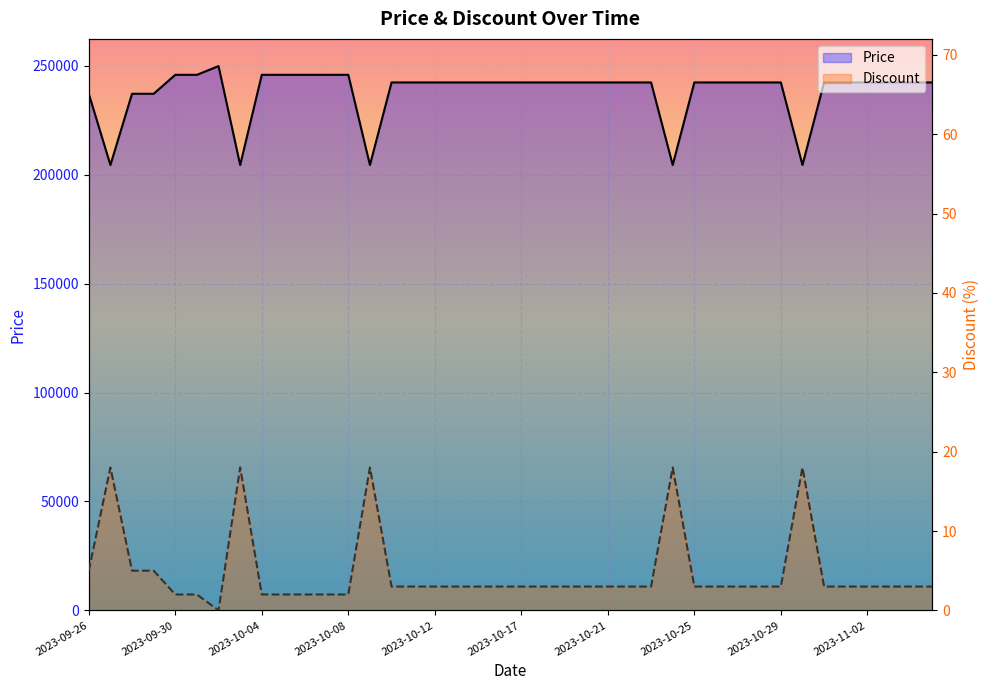

How many data points in Discount are less than 3?

8